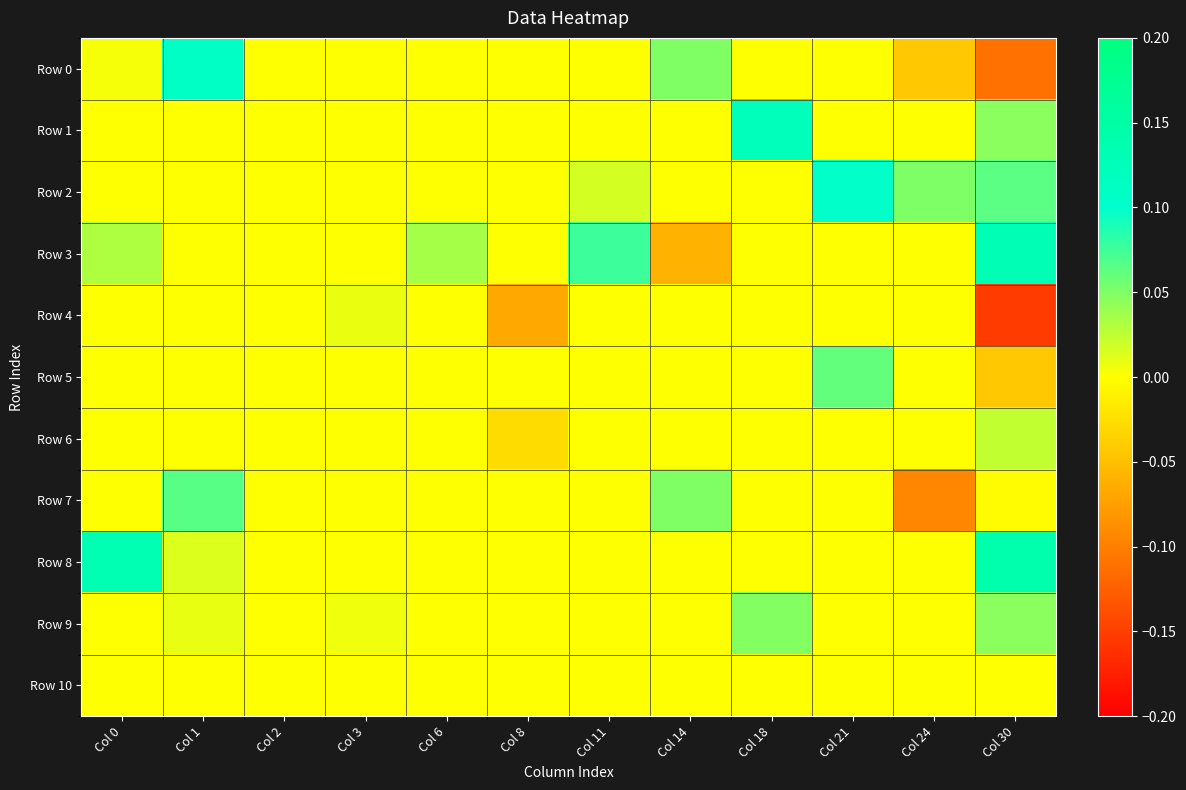

What is the greatest value displayed?

0.1